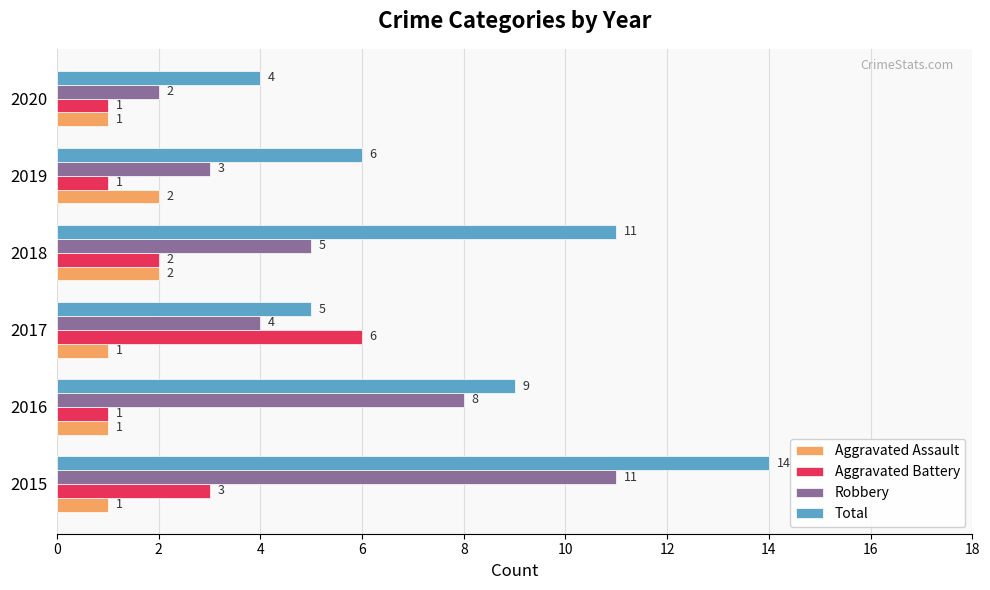

What is the maximum value shown in the chart?

14